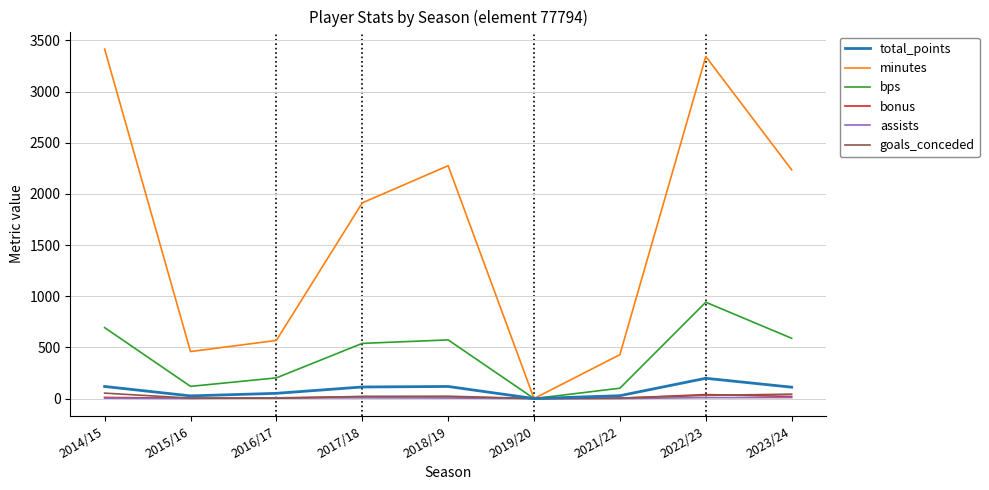

Read the goals_conceded value at 2022/23, to the nearest 5.

30